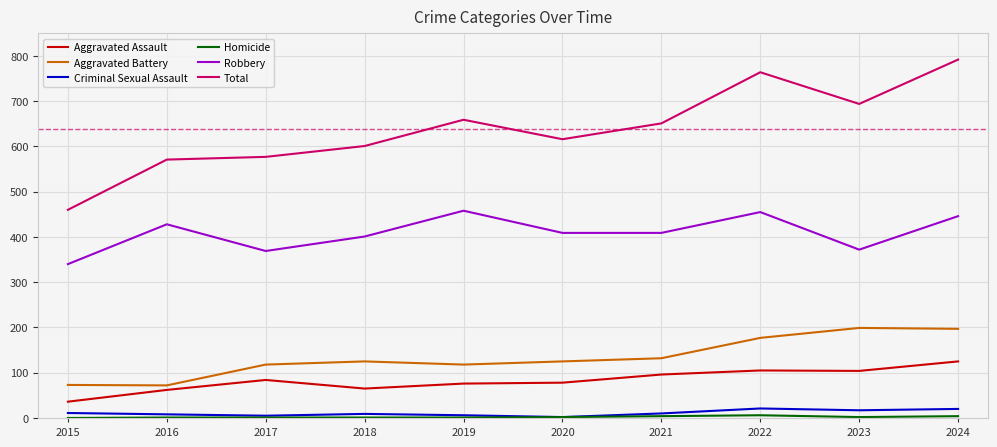

True or false: Aggravated Assault has more than 2 interior local peaks.

False